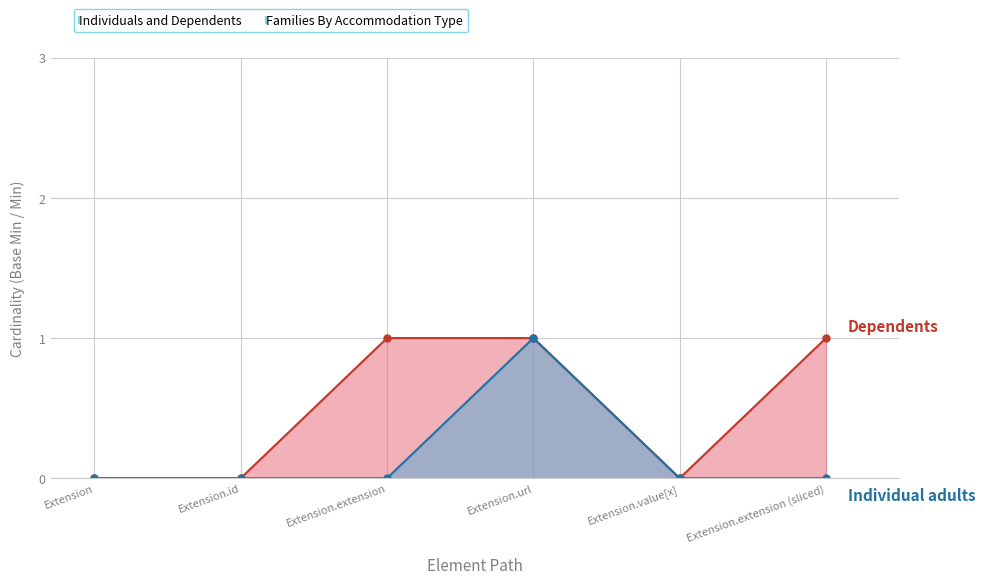

At which category does Individual adults reach its first local peak?

Extension.url